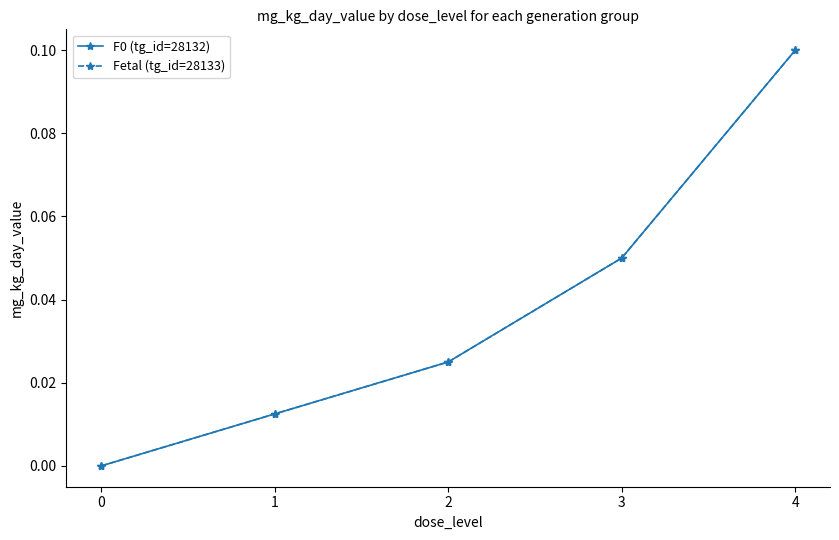

Is this an area chart (filled region under the line)?

No